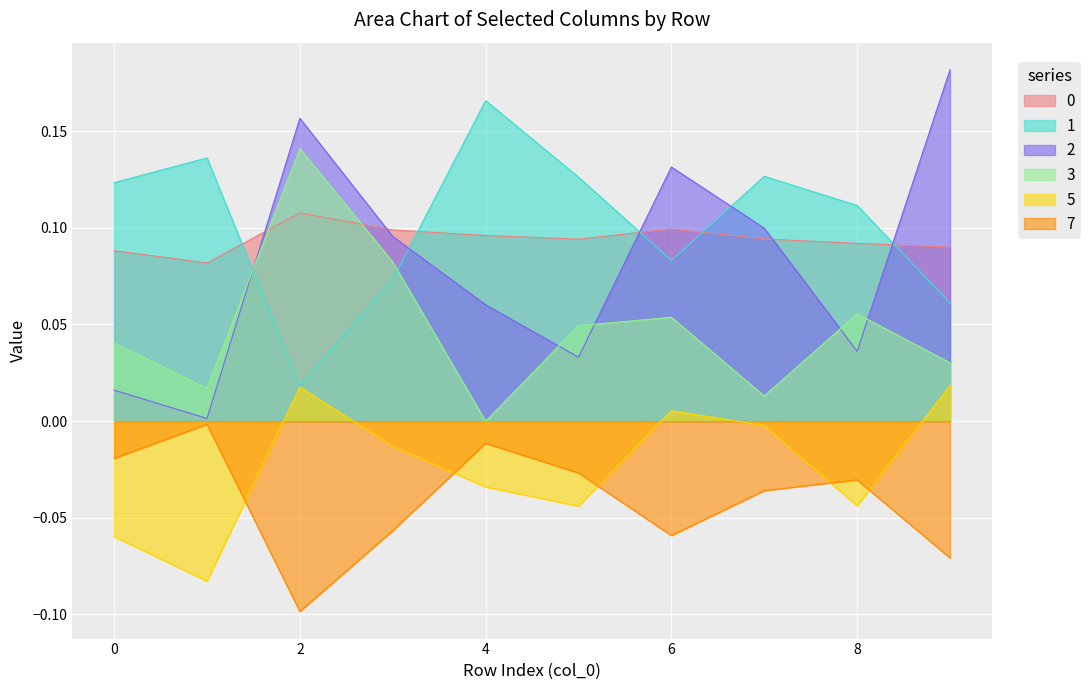

What is the highest value of the 2 series?

0.2